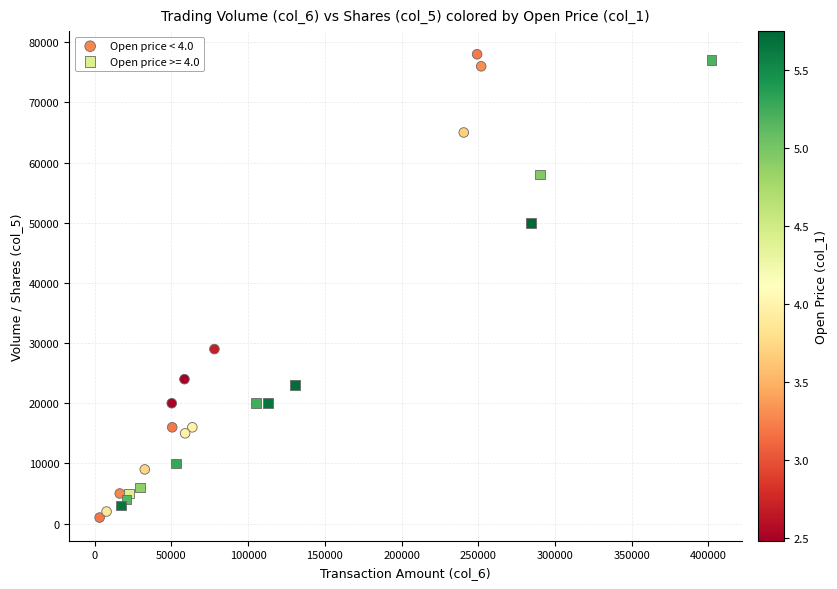

What are all the series names shown in the legend?

Open price < 4.0, Open price >= 4.0